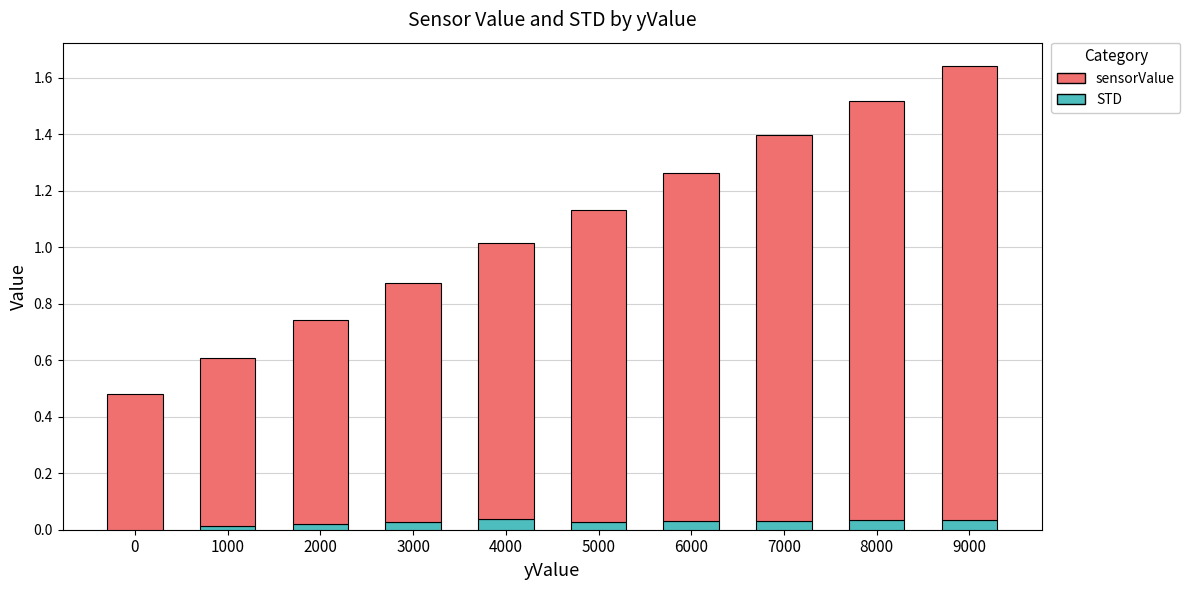

What are all the series names shown in the legend?

sensorValue, STD